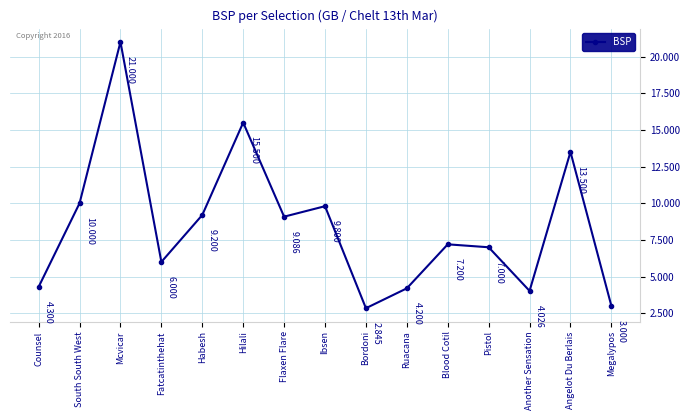

What is the label of the 4th point from the left?

Fatcatinthehat